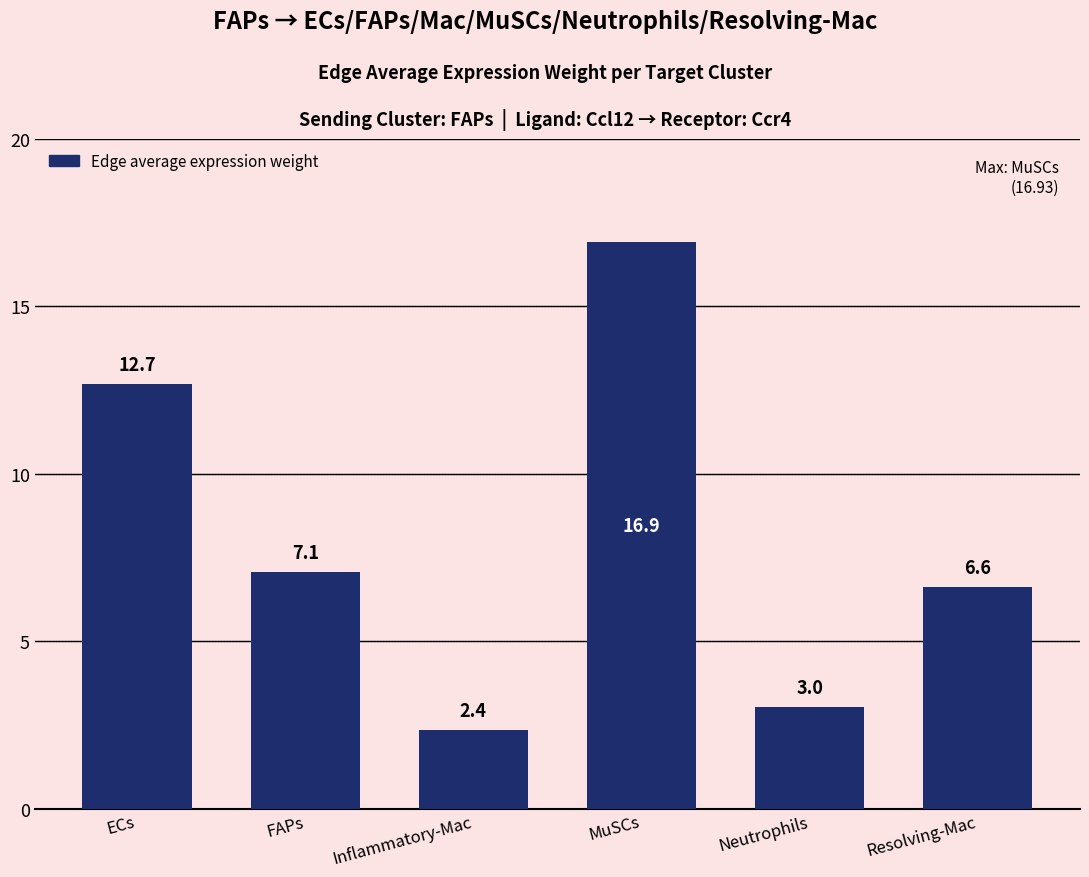

What is the average value?

8.1